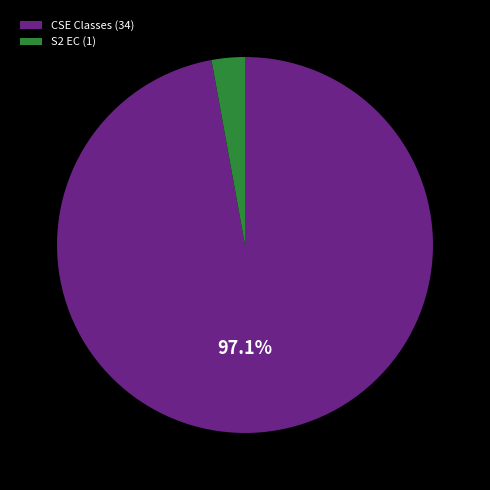

Which slice is the largest?

CSE Classes (34)